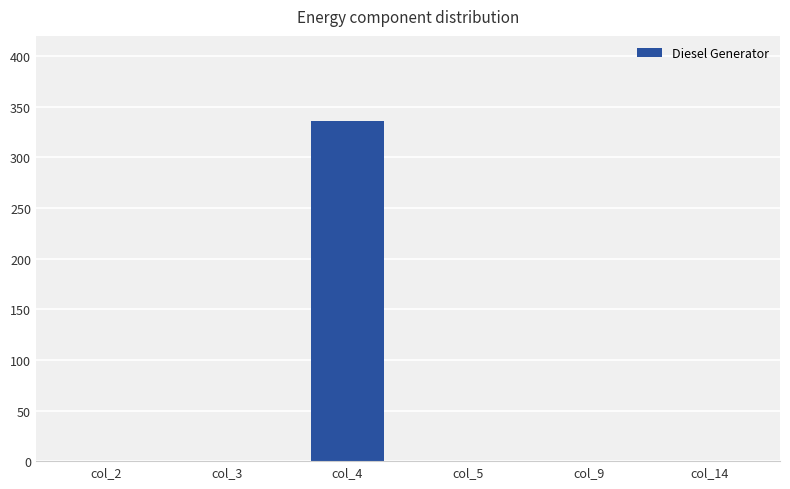

Is it true that the value at col_4 is 169?

False